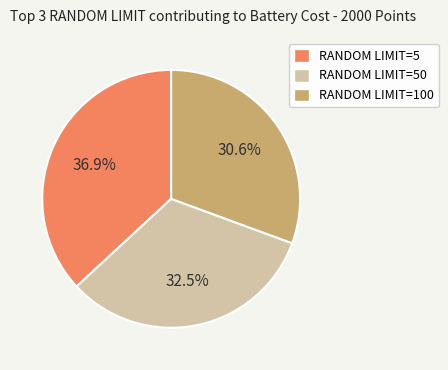

Is there a majority slice in this chart?

No